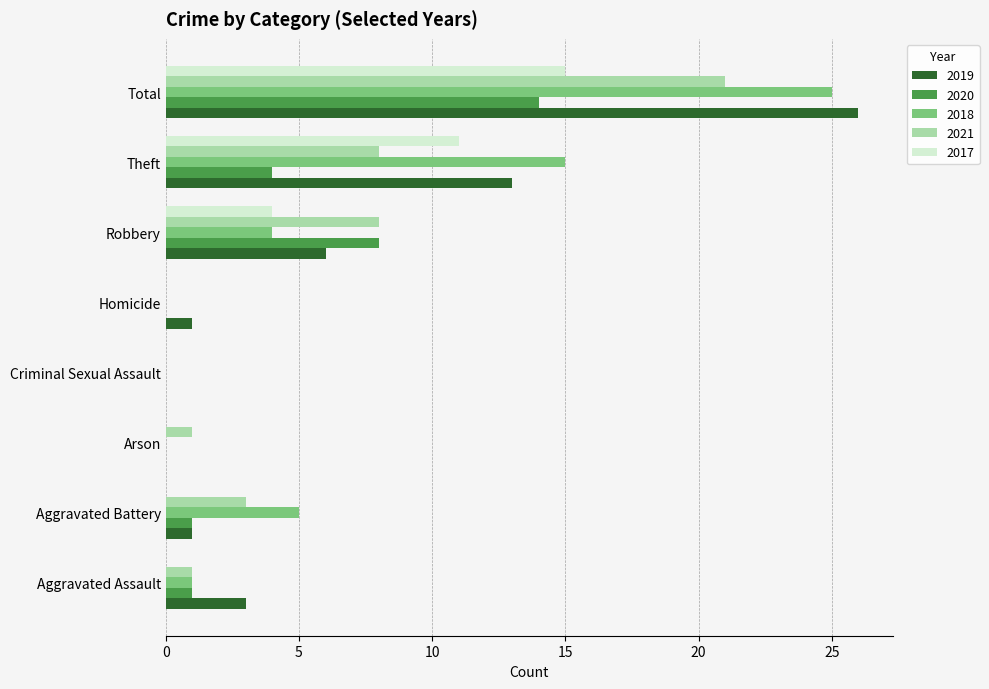

What is the highest value of the 2020 series?

14